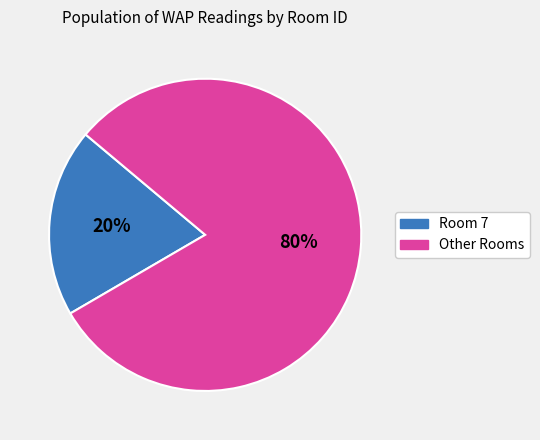

Is there a majority slice in this chart?

Yes